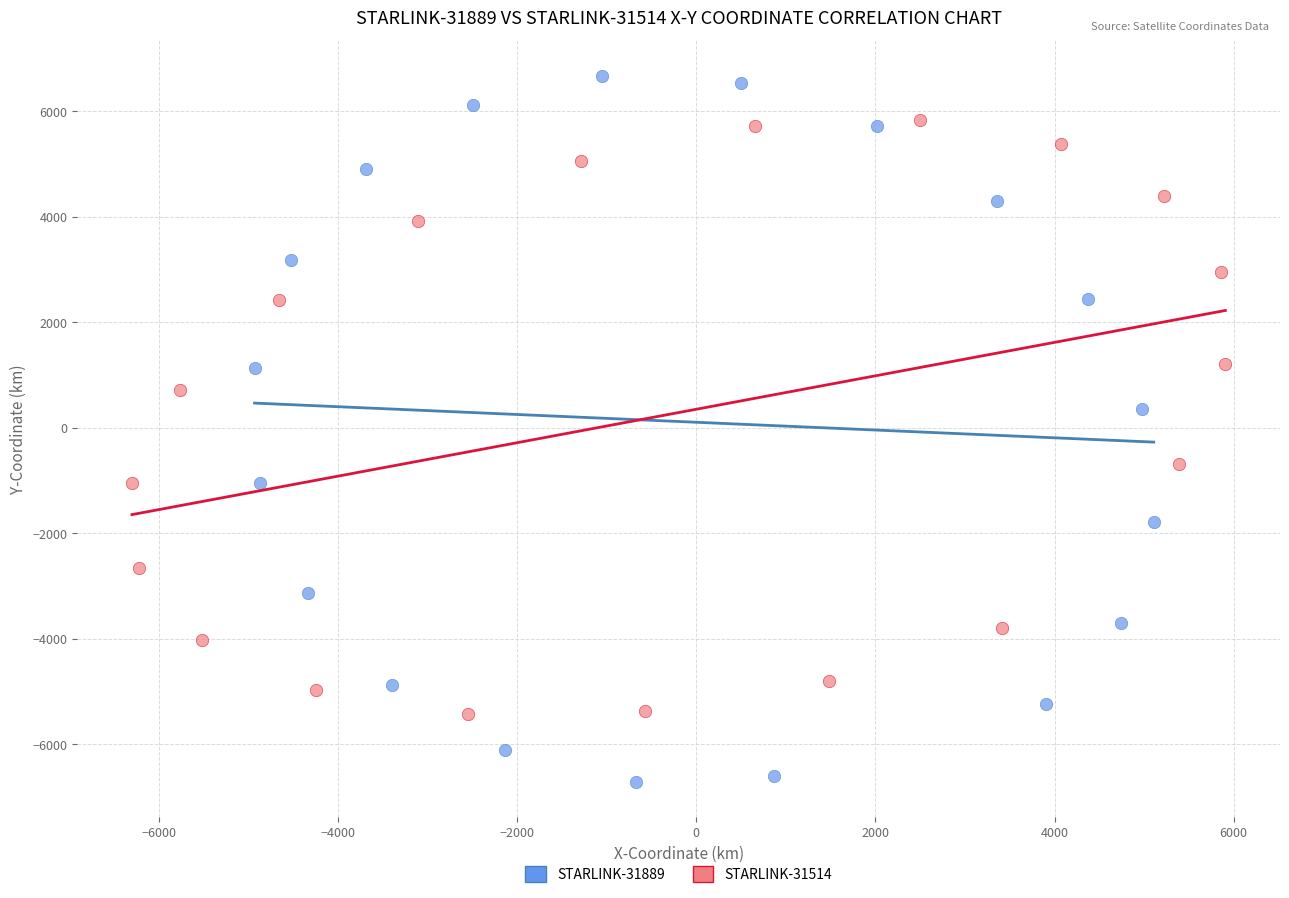

Which series reaches the minimum Y coordinate?

STARLINK-31889